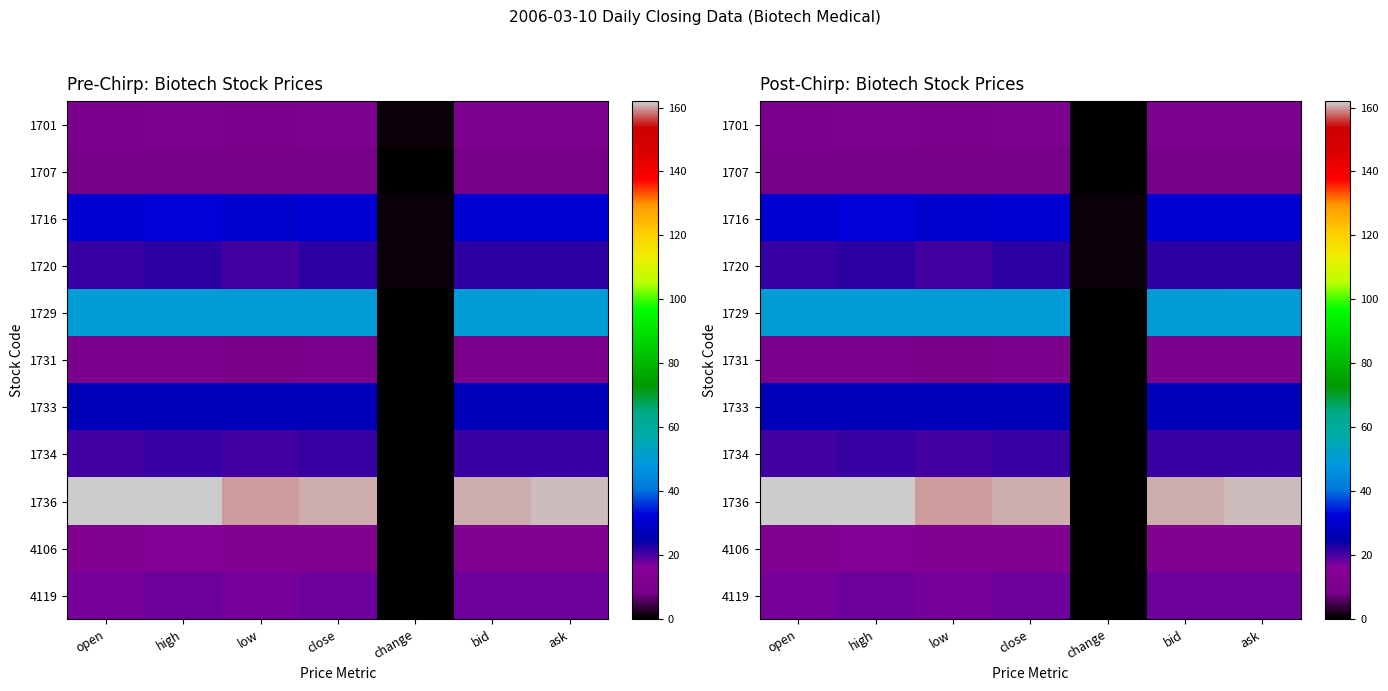

What is the total value across all series at open?

371.7